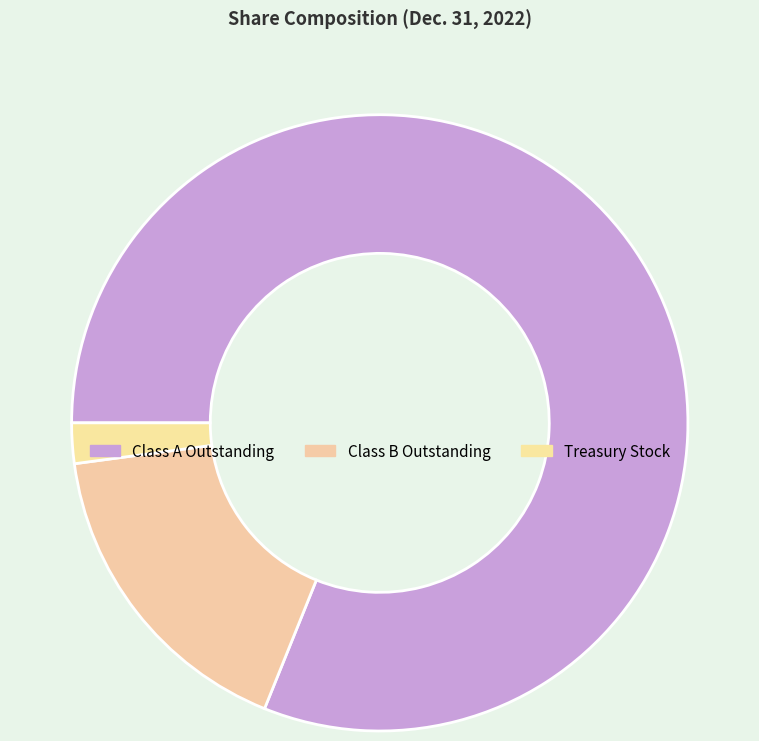

Rank the categories by value from highest to lowest.

Class A Outstanding, Class B Outstanding, Treasury Stock